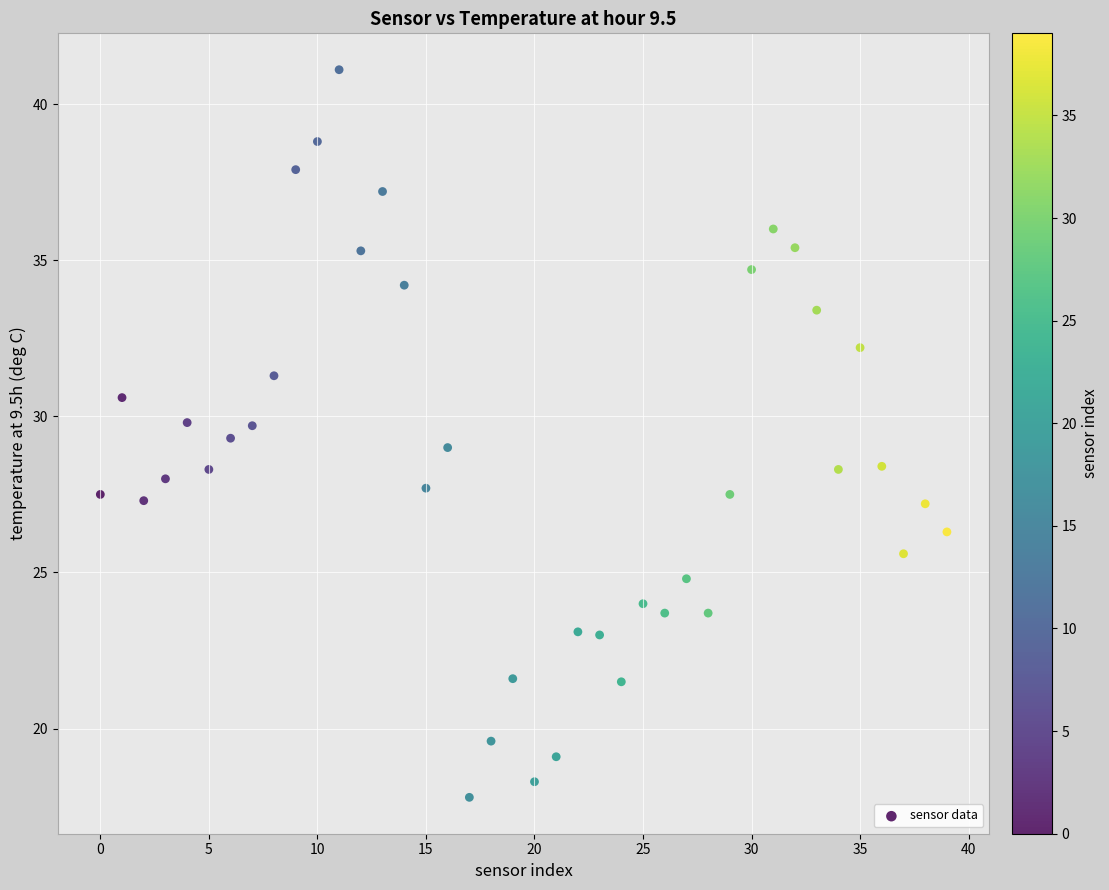

What is the range of Y values (max minus min)?

23.3